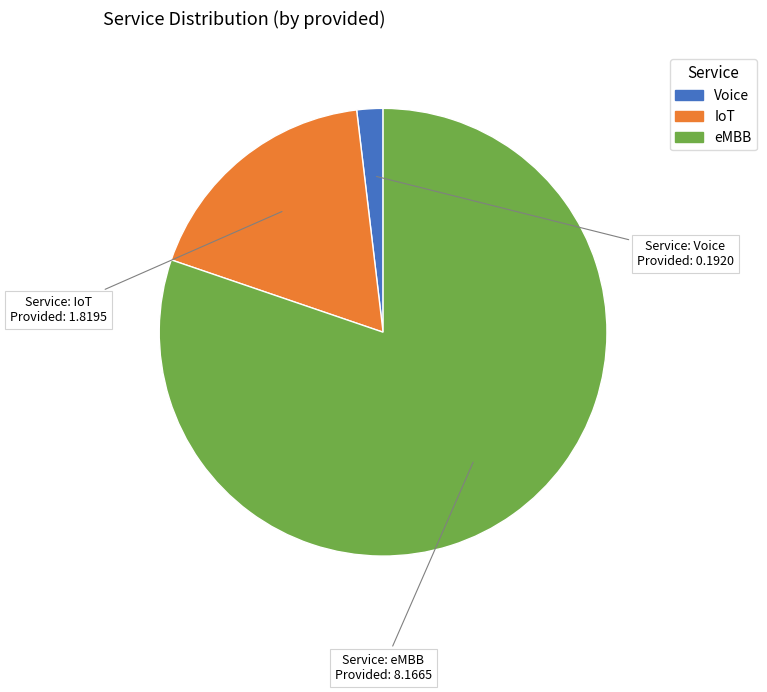

Between Voice and IoT, which is larger?

IoT